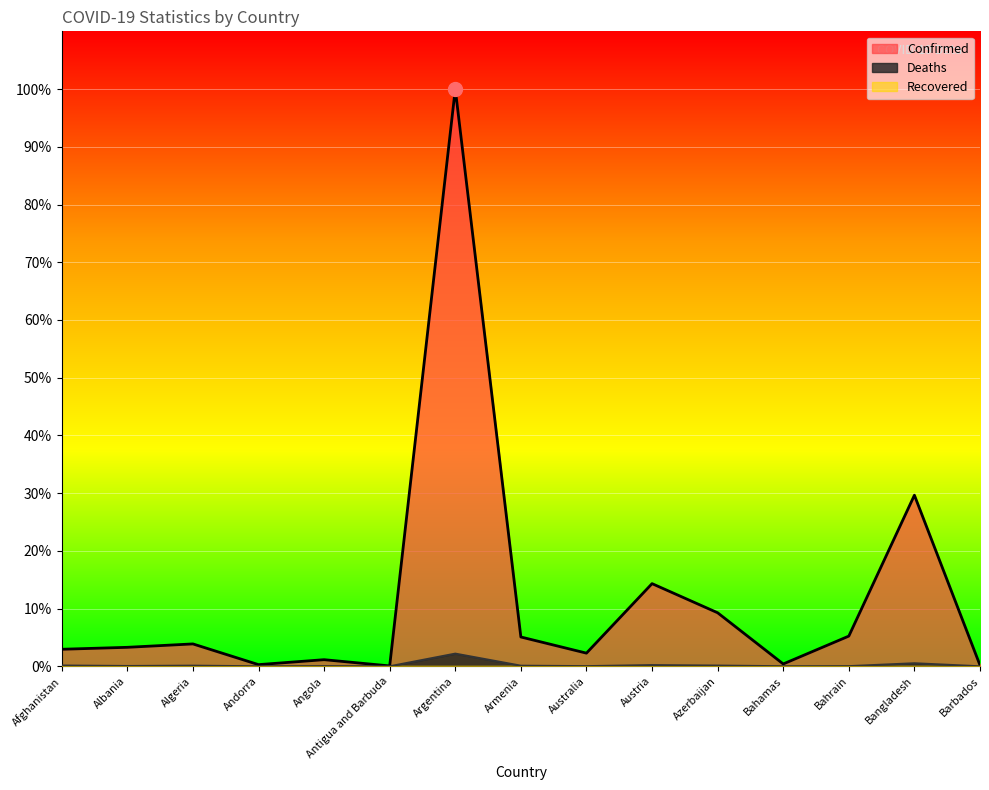

Which label corresponds to the largest value in the chart?

Argentina